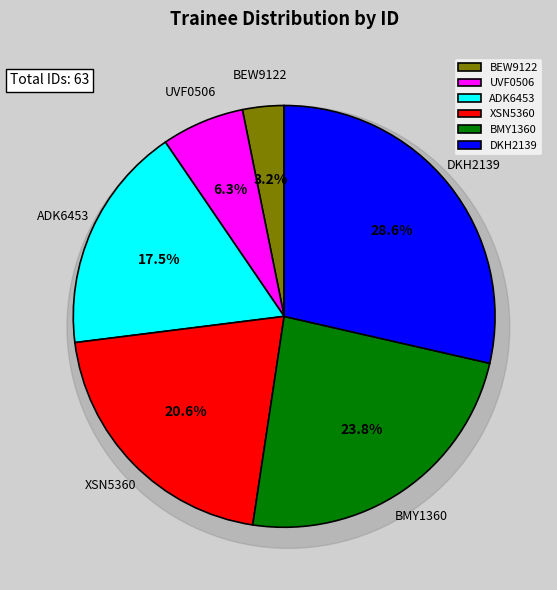

Count the number of slices in the pie.

6